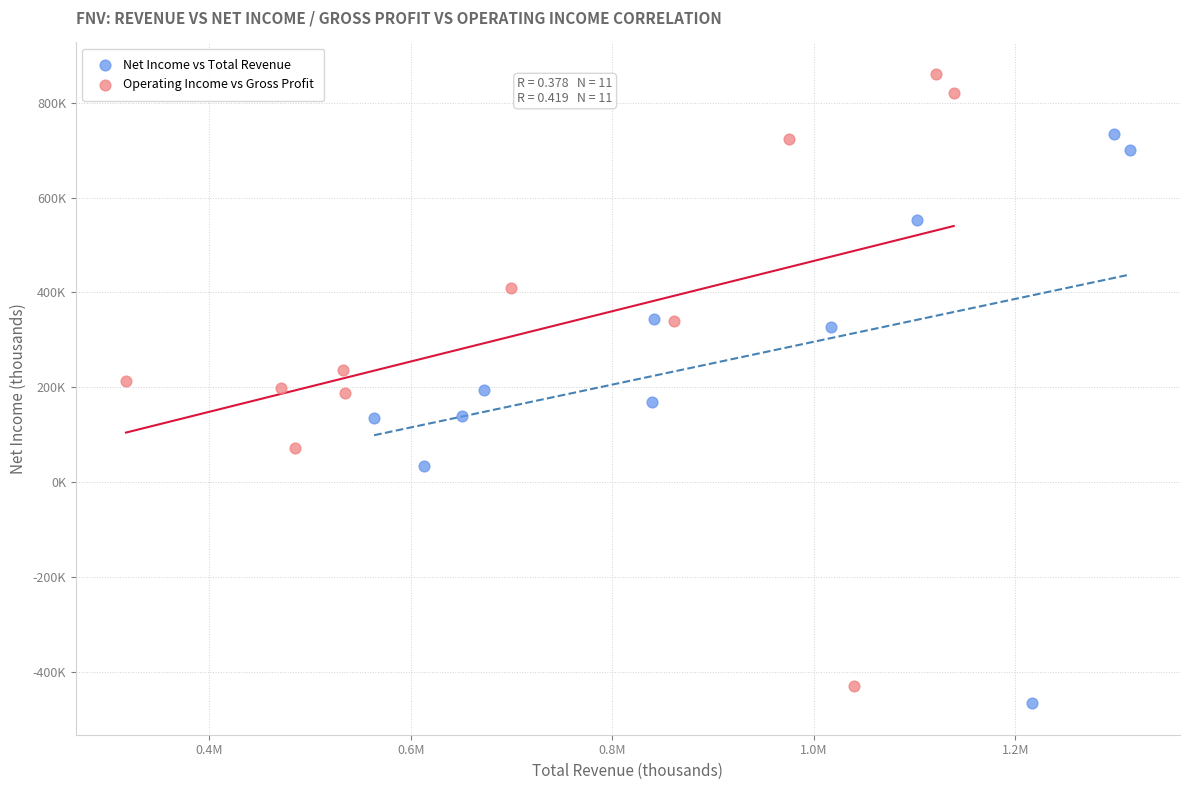

Which series contains the highest Y value?

Operating Income vs Gross Profit